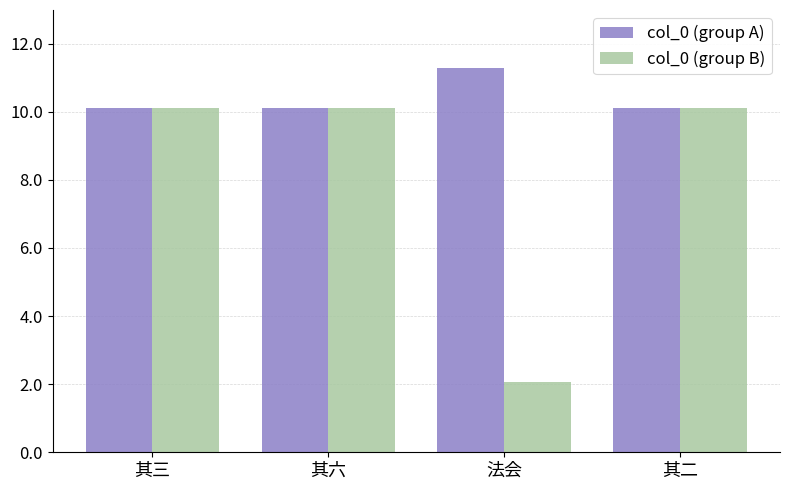

The col_0 (group A) series shows 6.4 at 法会. True or false?

False